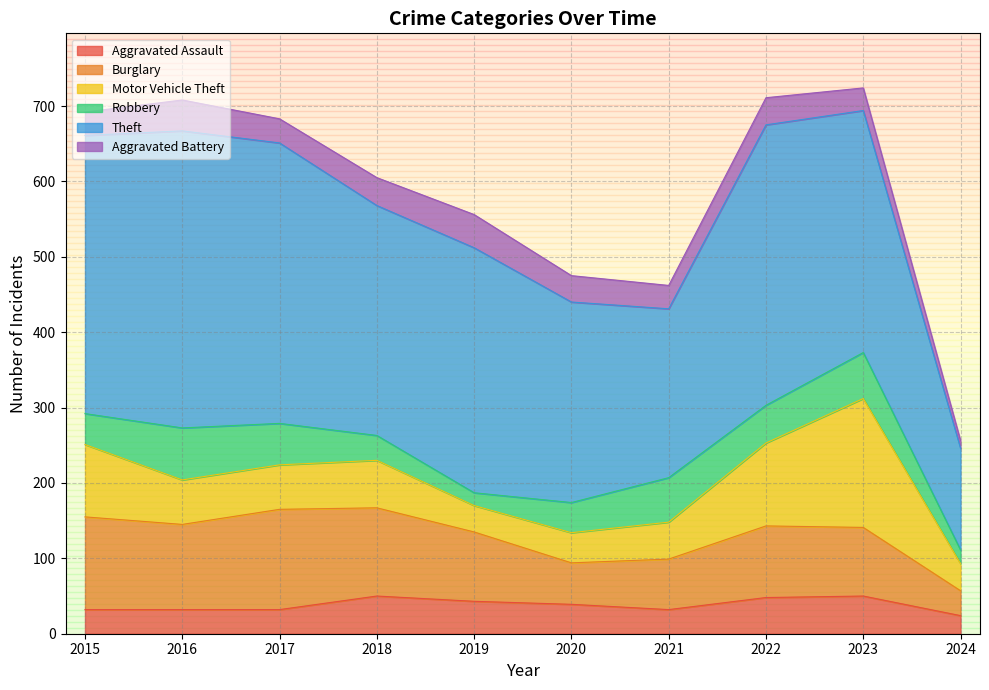

Reading right to left, list all the values displayed in this chart.

Aggravated Assault: 2024=24	2023=50	2022=48	2021=32	2020=39	2019=43	2018=50	2017=32	2016=32	2015=32
Burglary: 2024=33	2023=91	2022=95	2021=67	2020=55	2019=92	2018=117	2017=133	2016=113	2015=123
Motor Vehicle Theft: 2024=36	2023=171	2022=110	2021=49	2020=40	2019=35	2018=63	2017=59	2016=59	2015=96
Robbery: 2024=18	2023=61	2022=50	2021=59	2020=40	2019=17	2018=33	2017=55	2016=69	2015=41
Theft: 2024=135	2023=321	2022=372	2021=224	2020=266	2019=325	2018=305	2017=372	2016=394	2015=369
Aggravated Battery: 2024=10	2023=30	2022=36	2021=31	2020=35	2019=44	2018=37	2017=32	2016=41	2015=31